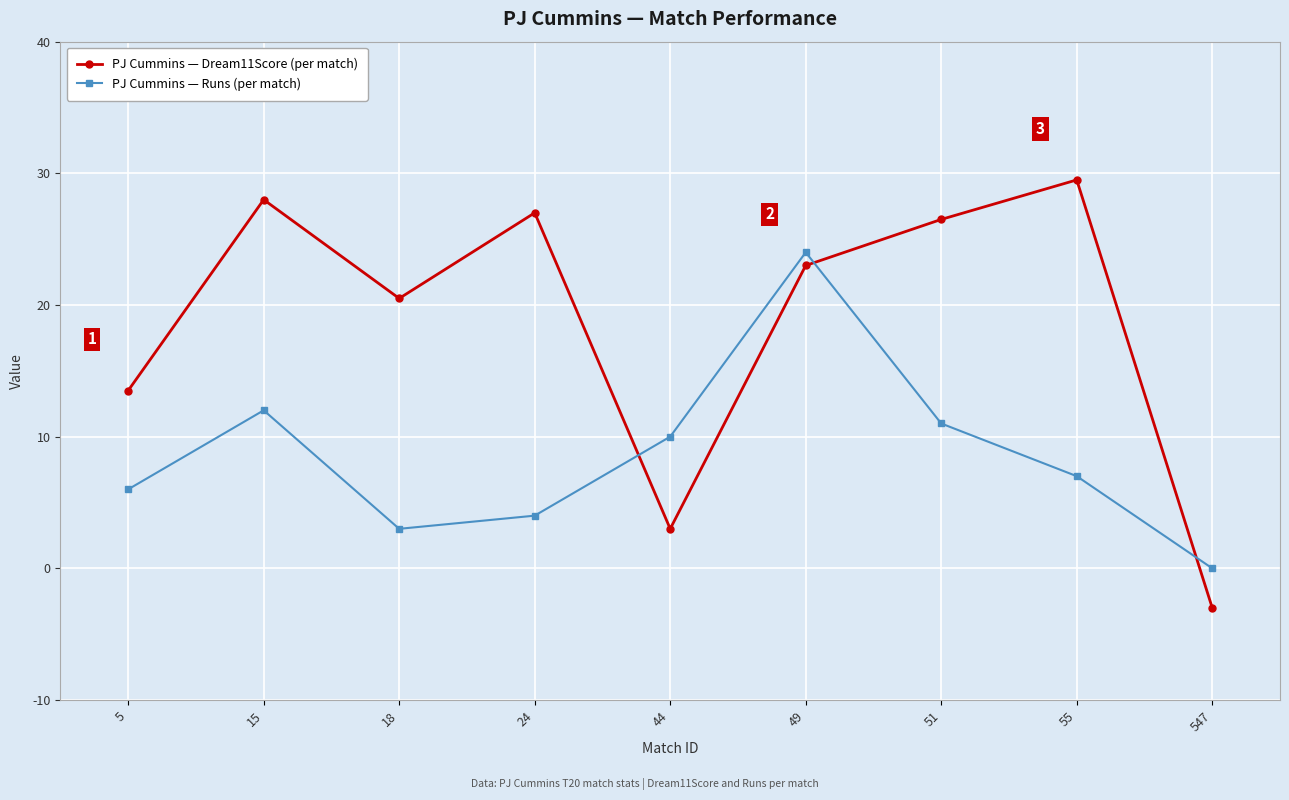

Reading left to right, extract all data points from this chart.

PJ Cummins — Dream11Score (per match): 5=13.5	15=28.0	18=20.5	24=27.0	44=3.0	49=23.0	51=26.5	55=29.5	547=-3.0
PJ Cummins — Runs (per match): 5=6.0	15=12.0	18=3.0	24=4.0	44=10.0	49=24.0	51=11.0	55=7.0	547=0.0